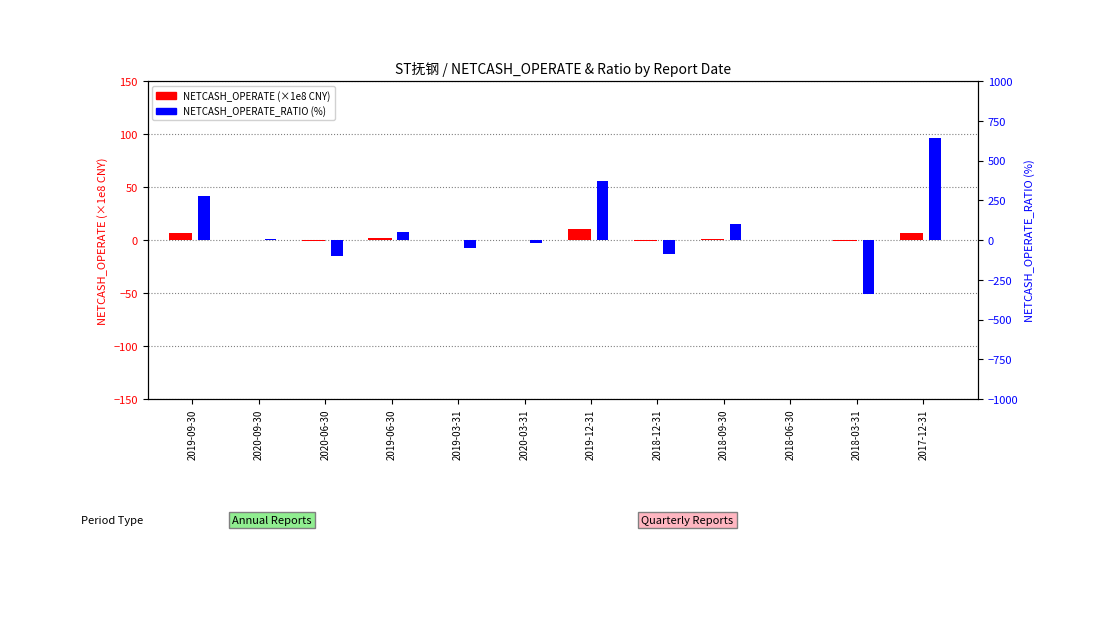

Which series has the largest range (max minus min)?

NETCASH_OPERATE_RATIO (%)